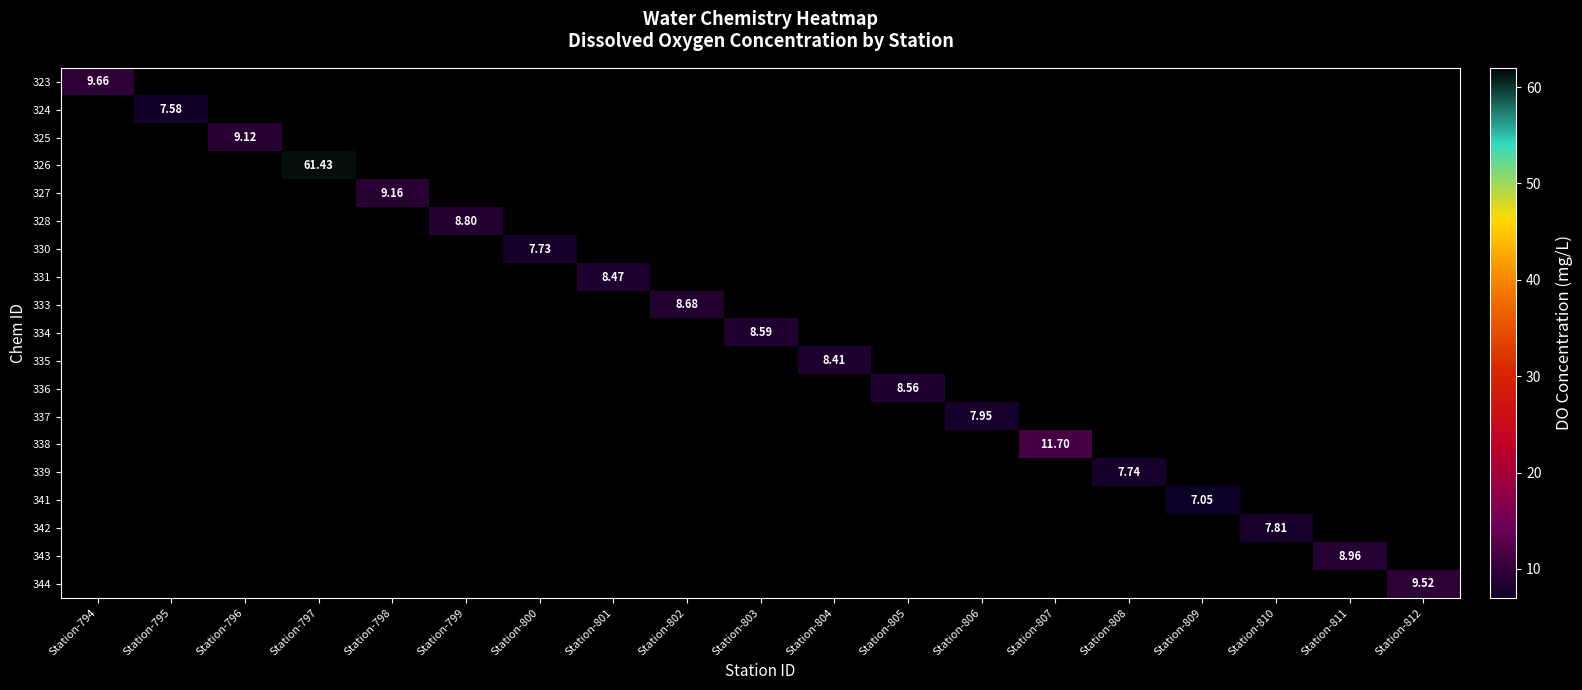

How many positive values does the 331 series have?

1